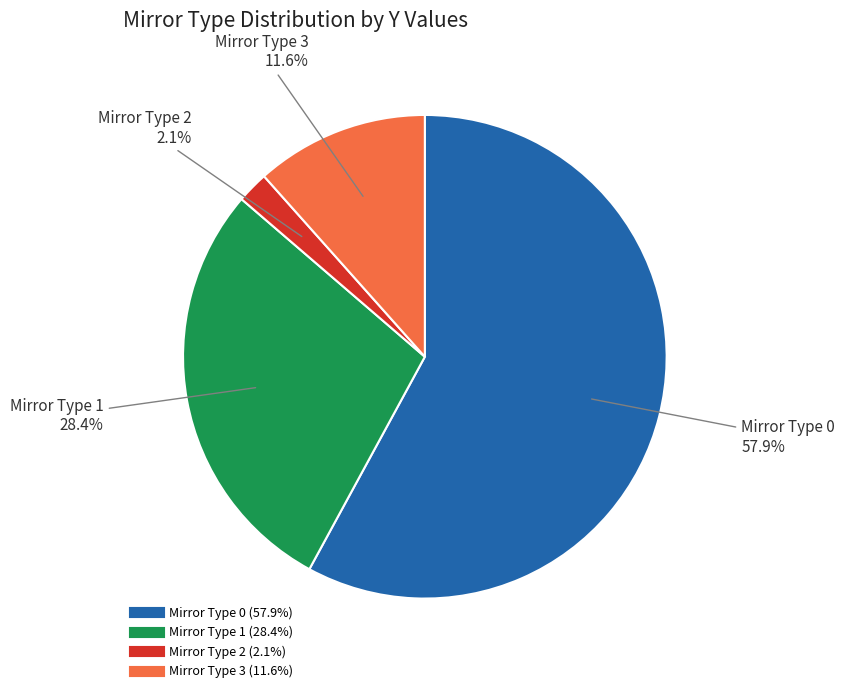

Is there a majority slice in this chart?

Yes